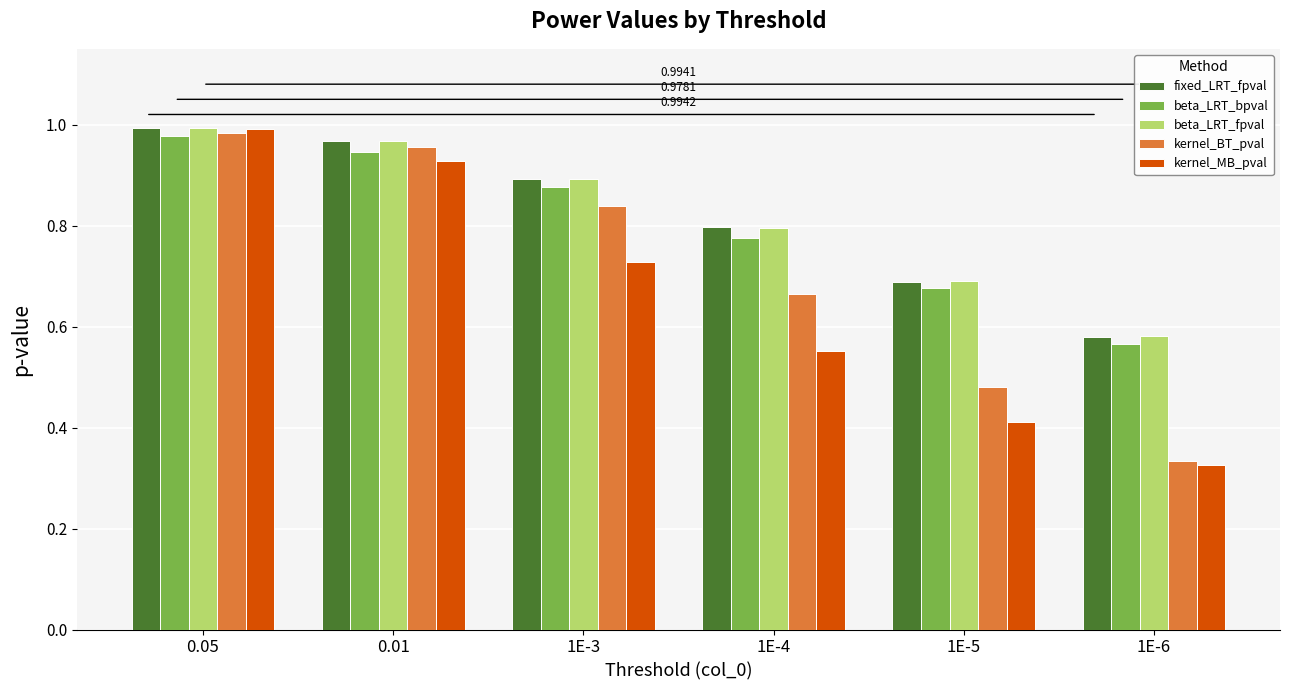

What is the label of the 5th bar from the right?

0.01